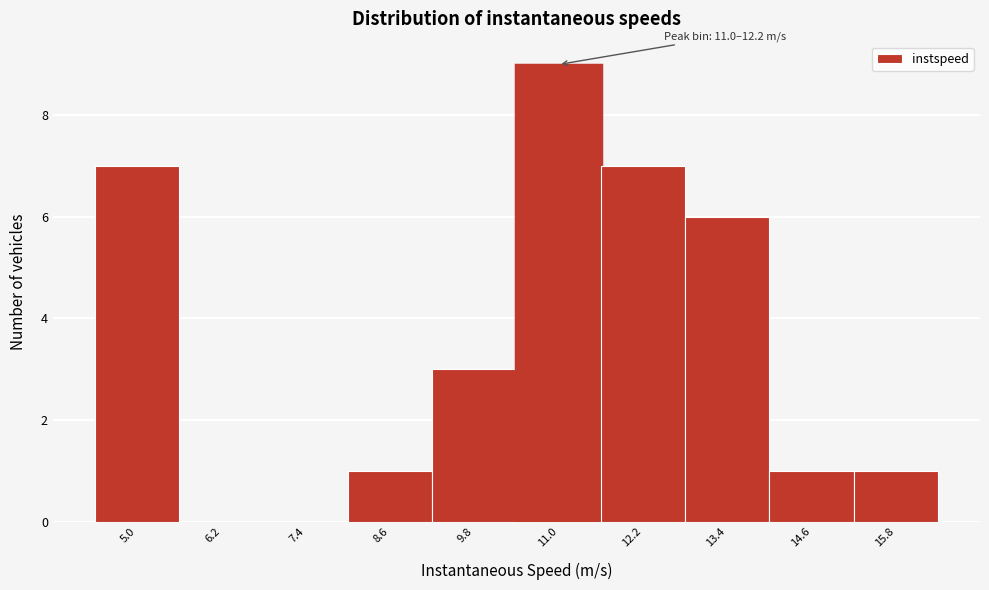

Reading left to right, what are all the values shown in this chart?

5.0=7	6.2=0	7.4=0	8.6=1	9.8=3	11.0=9	12.2=7	13.4=6	14.6=1	15.8=1